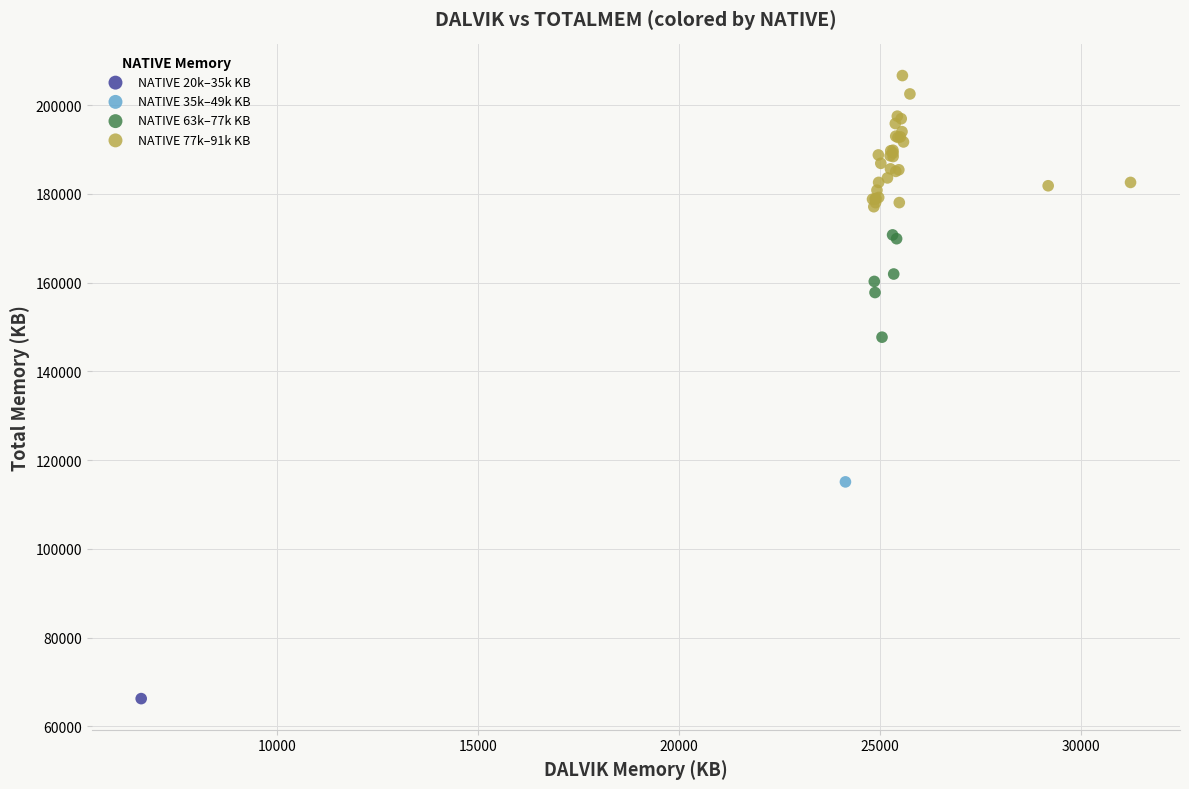

What are all the series names shown in the legend?

NATIVE 20k–35k KB, NATIVE 35k–49k KB, NATIVE 63k–77k KB, NATIVE 77k–91k KB